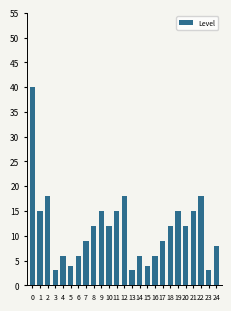

How many series are shown in this chart?

1